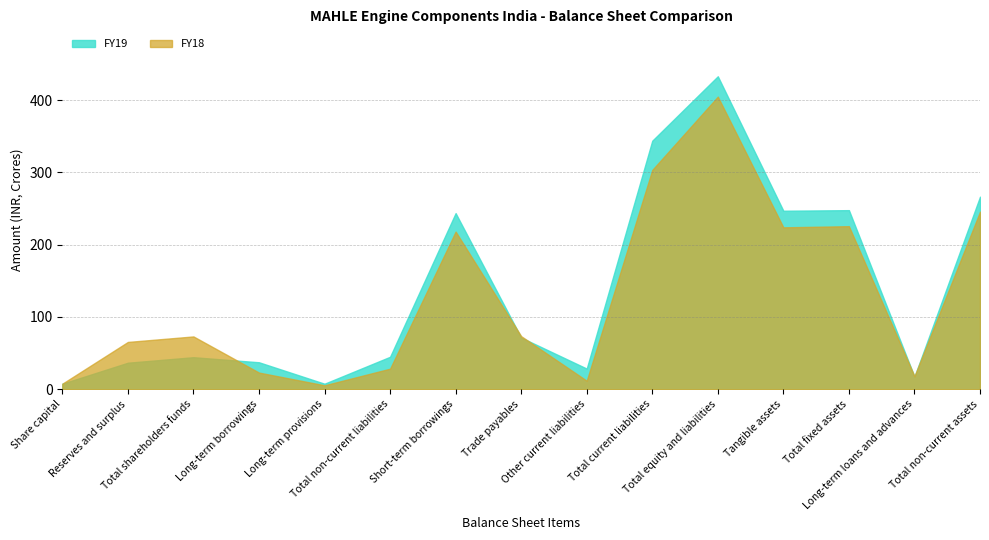

What is the total value across all series at Trade payables?

144.9